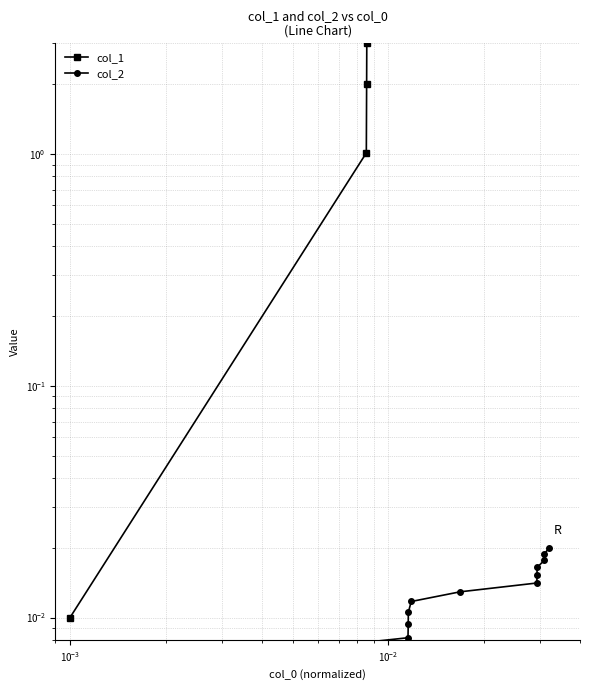

Does the chart have visible grid lines?

Yes